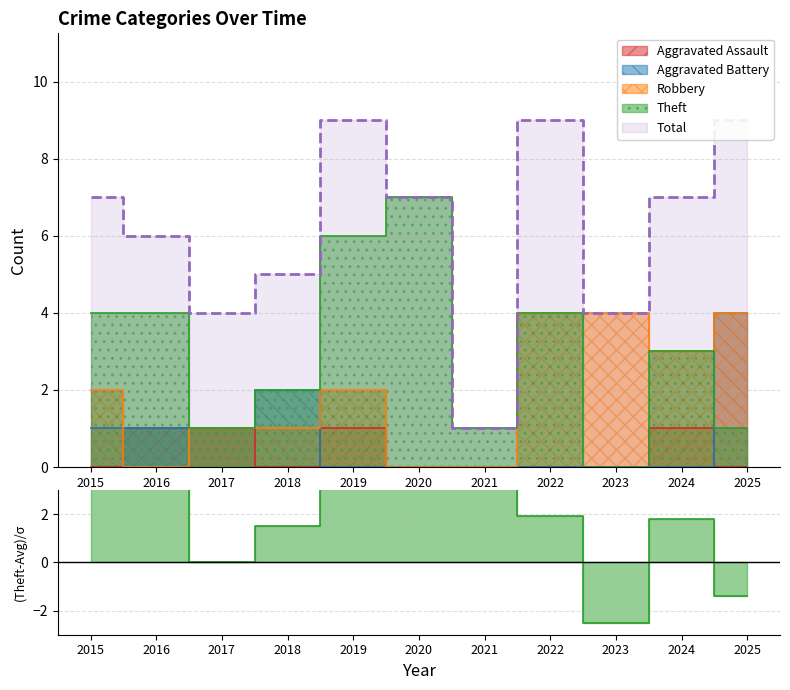

Reading left to right, extract all data points from this chart.

Aggravated Assault: 0	1	1	0	1	0	0	0	0	1	0
Aggravated Battery: 1	1	1	2	0	0	0	0	0	0	4
Robbery: 2	0	1	1	2	0	0	4	4	3	4
Theft: 4	4	1	2	6	7	1	4	0	3	1
Total: 7	6	4	5	9	7	1	9	4	7	9